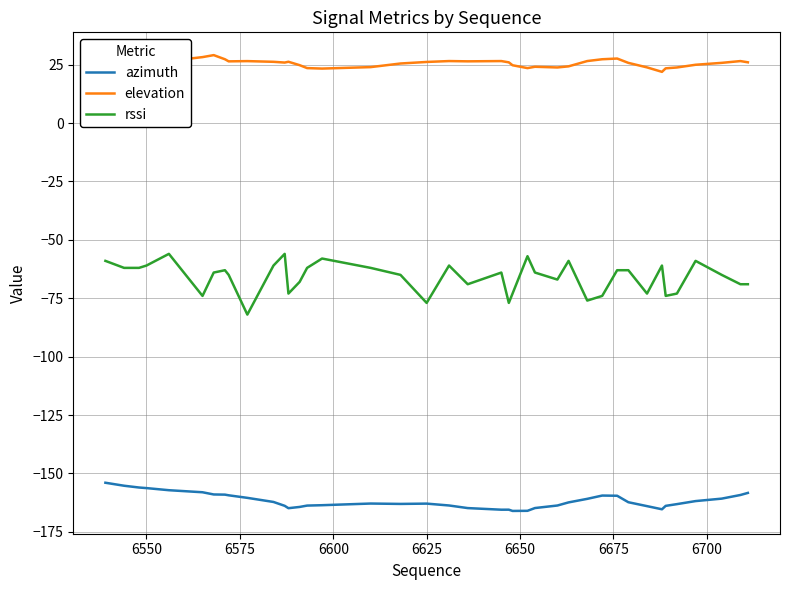

What is the difference between the maximum and minimum values in the rssi series?

26.0